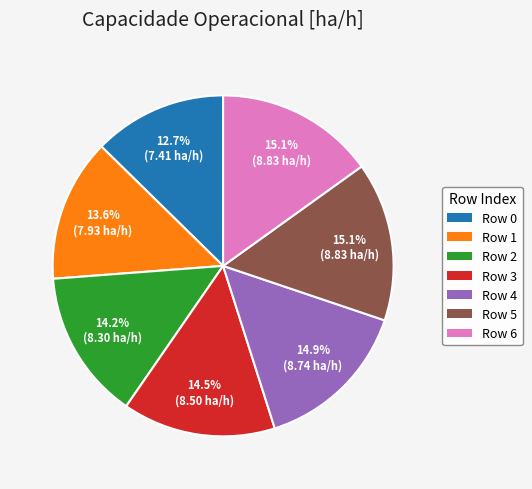

To the nearest percent, what is the average slice percentage?

14%